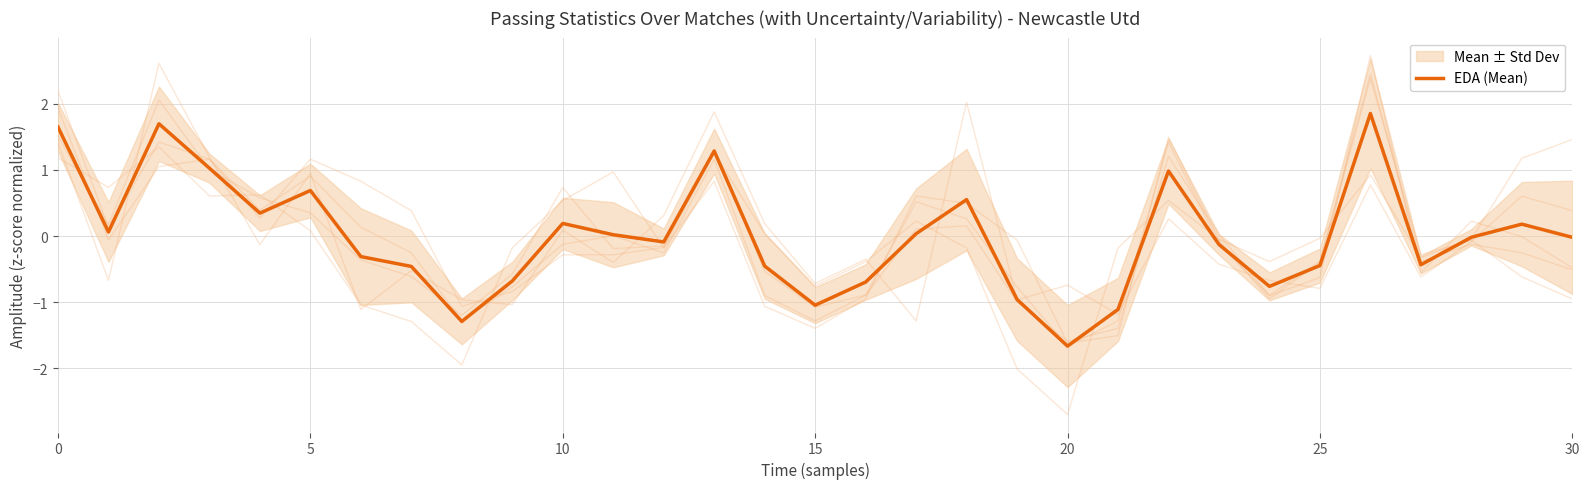

The value of EDA (Mean) at 30 is -0.0. True or false?

True